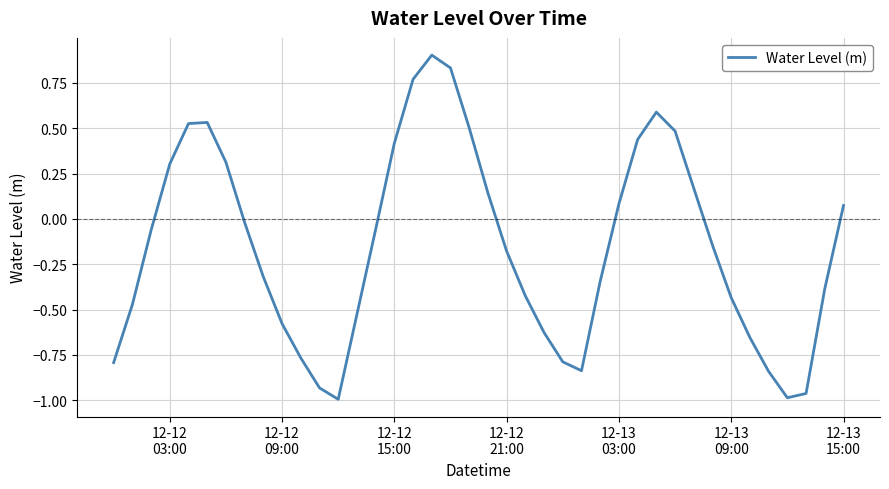

What is the maximum value shown in the chart?

0.9